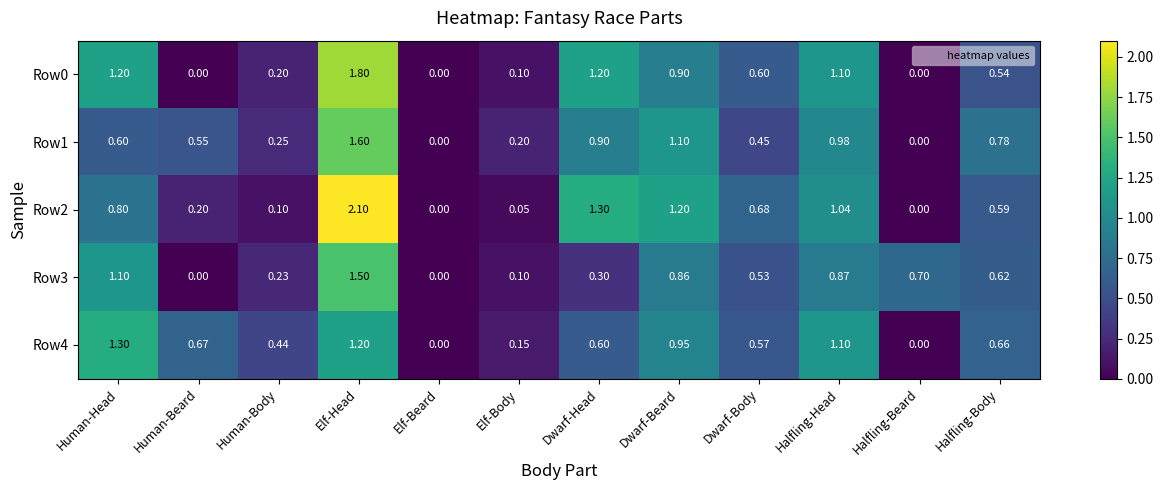

At which category does the chart reach its peak across all series?

Elf-Head